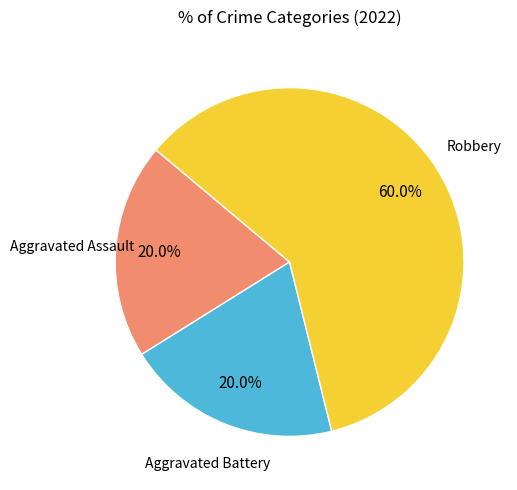

Count the number of slices in the pie.

3